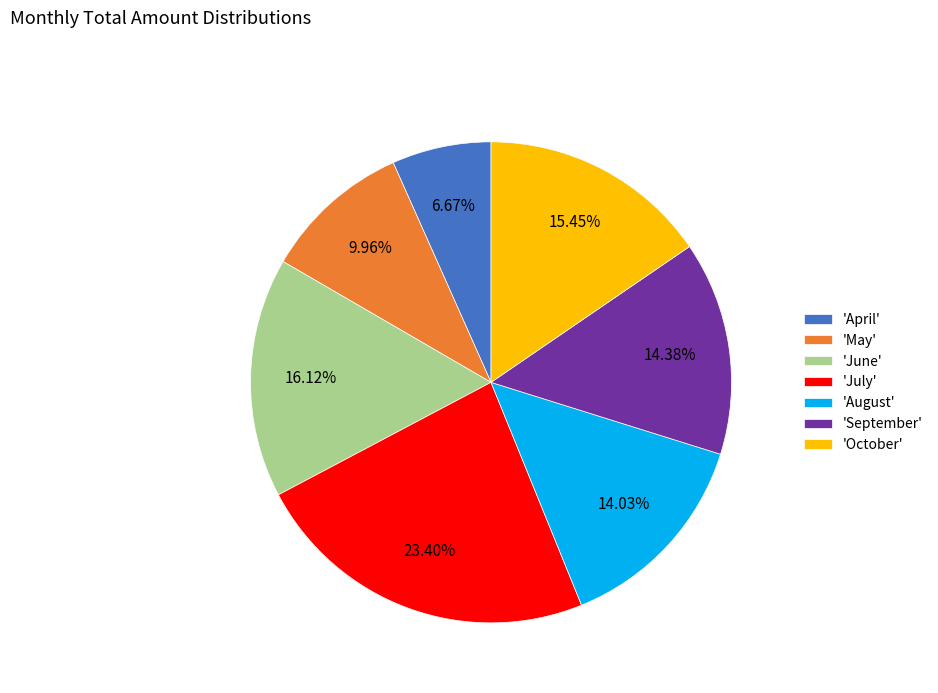

Approximately how many times larger is the value at 'June' compared to 'April'?

2.4